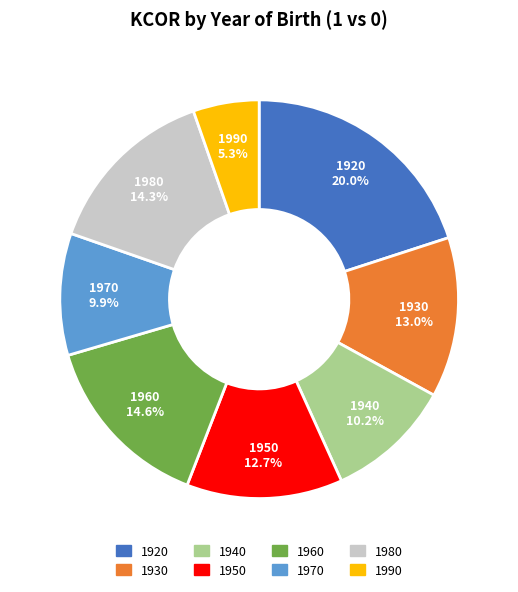

To the nearest percent, what portion does 1940 represent?

10%